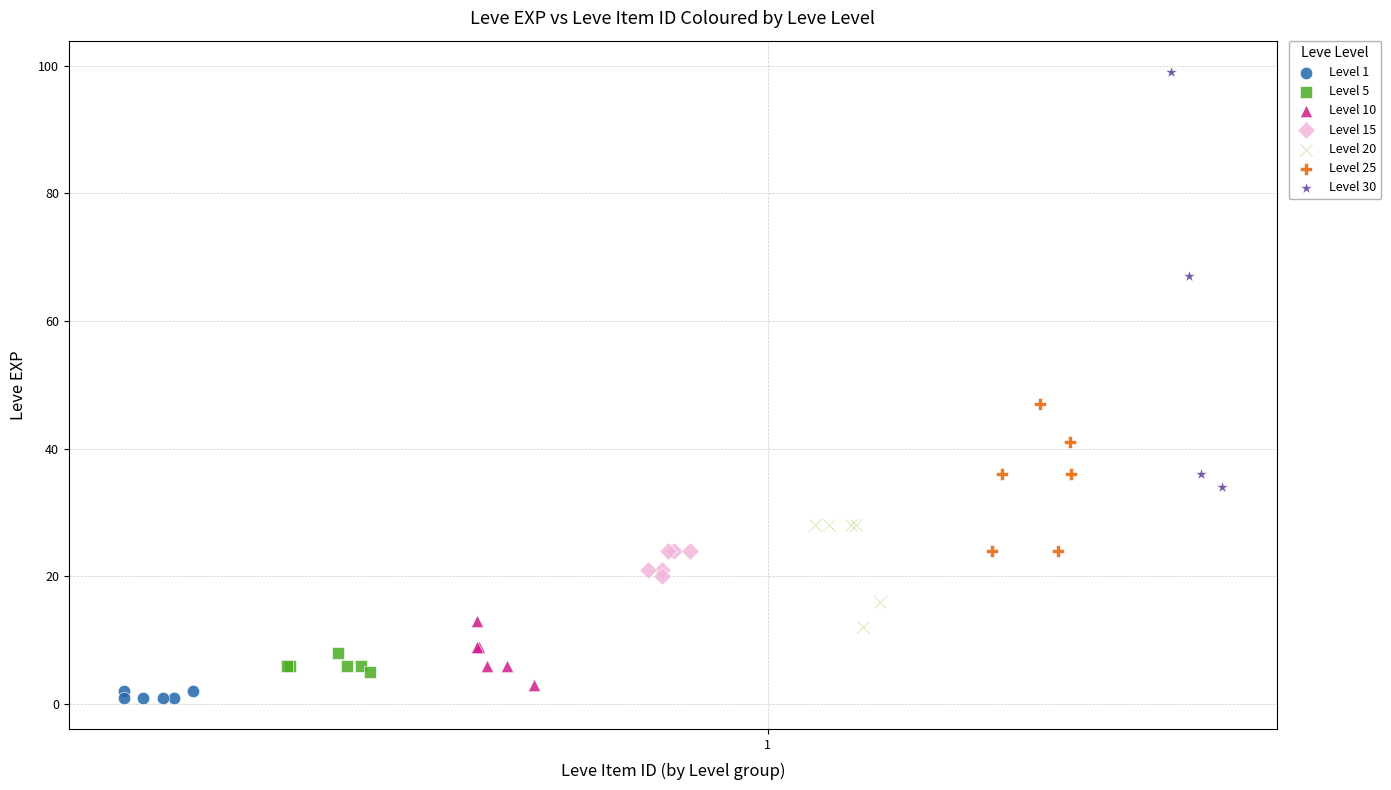

What are all the series names shown in the legend?

Level 1, Level 5, Level 10, Level 15, Level 20, Level 25, Level 30